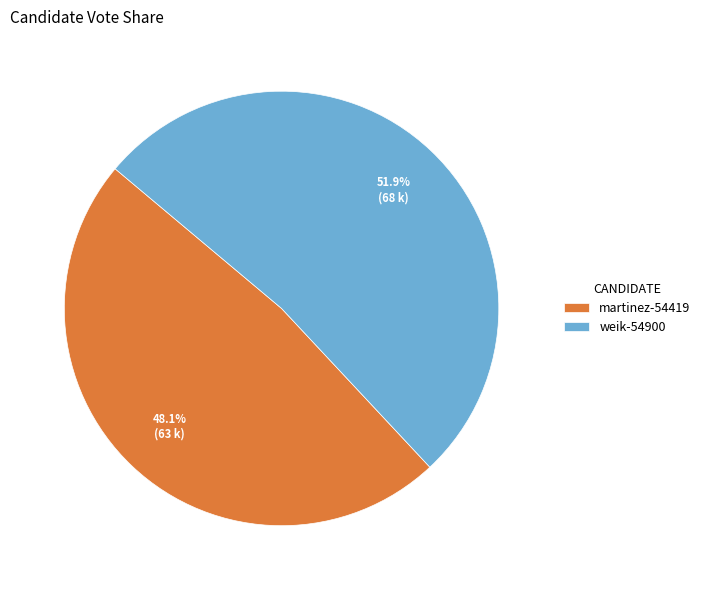

Which slice is the largest?

weik-54900